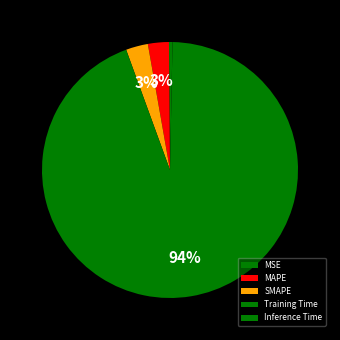

To the nearest percent, what is the average slice percentage?

20%